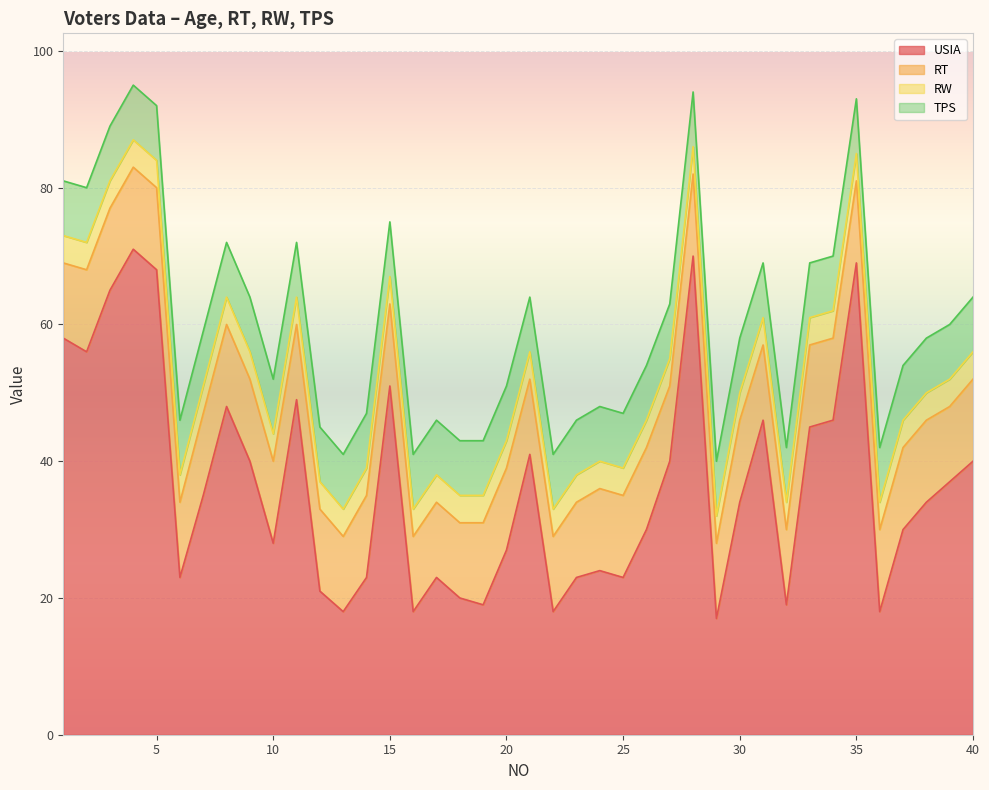

What is the lowest value of the USIA series?

17